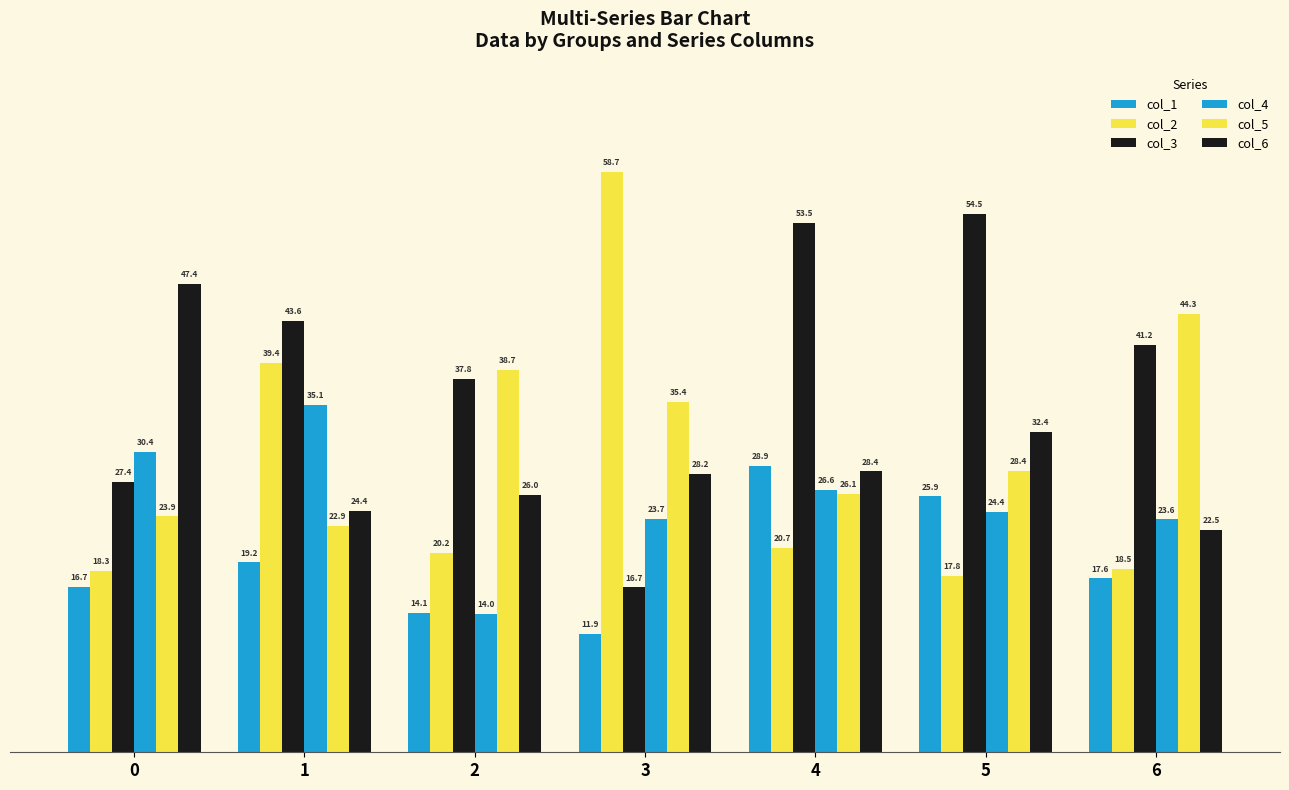

How many values in the col_6 series exceed 28?

4